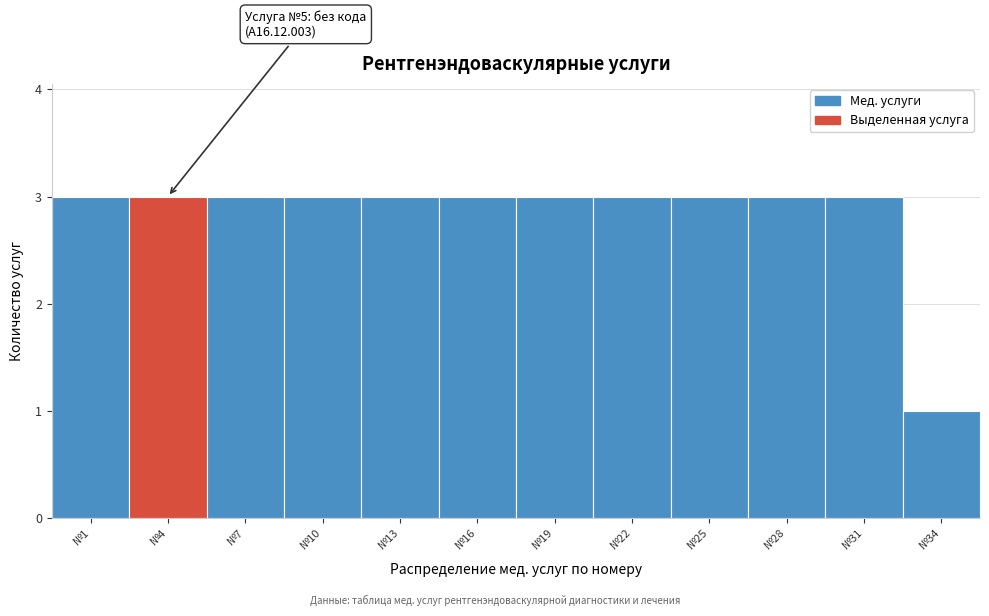

Reading left to right, transcribe all the data shown in this chart.

3	3	3	3	3	3	3	3	3	3	3	1